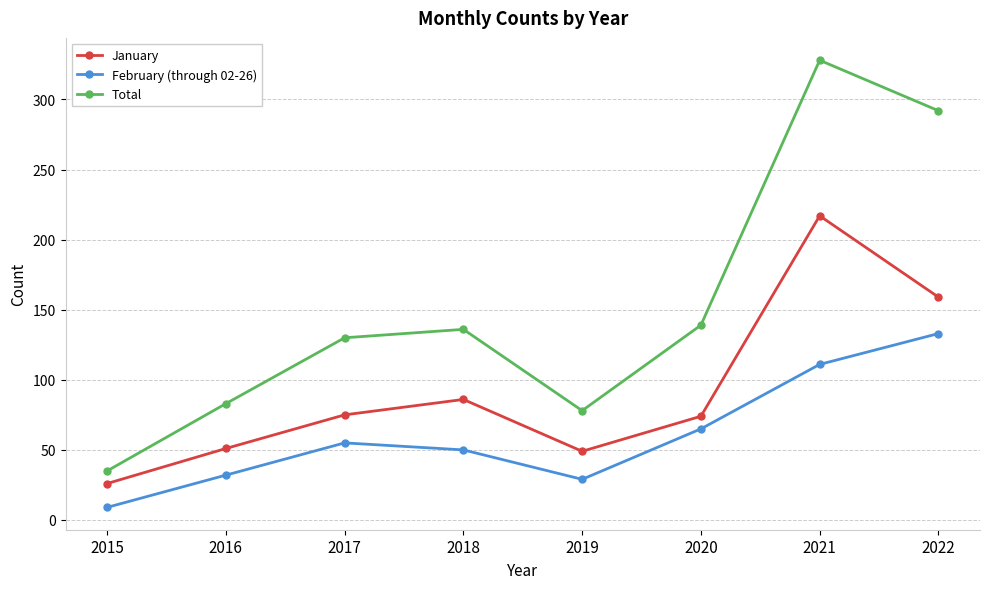

True or false: Total and February (through 02-26) intersect in this chart.

False